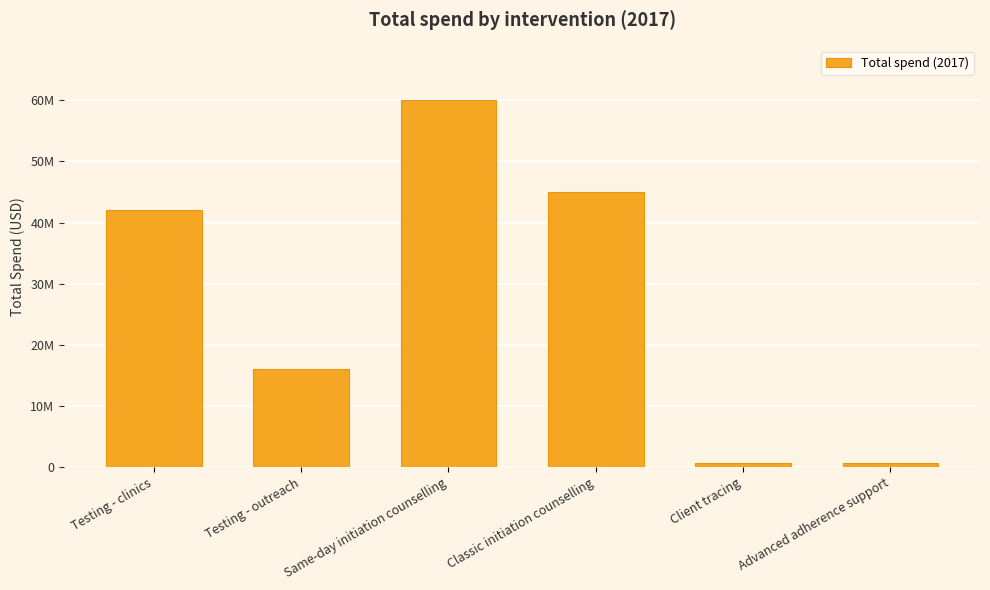

What is the minimum value shown in the chart?

600000